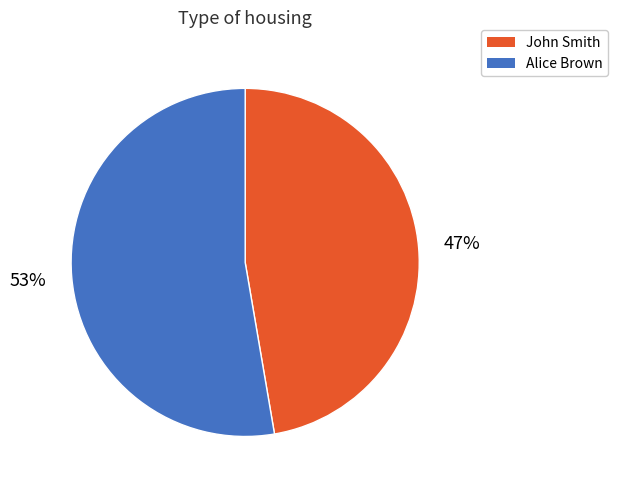

Count the number of slices in the pie.

2